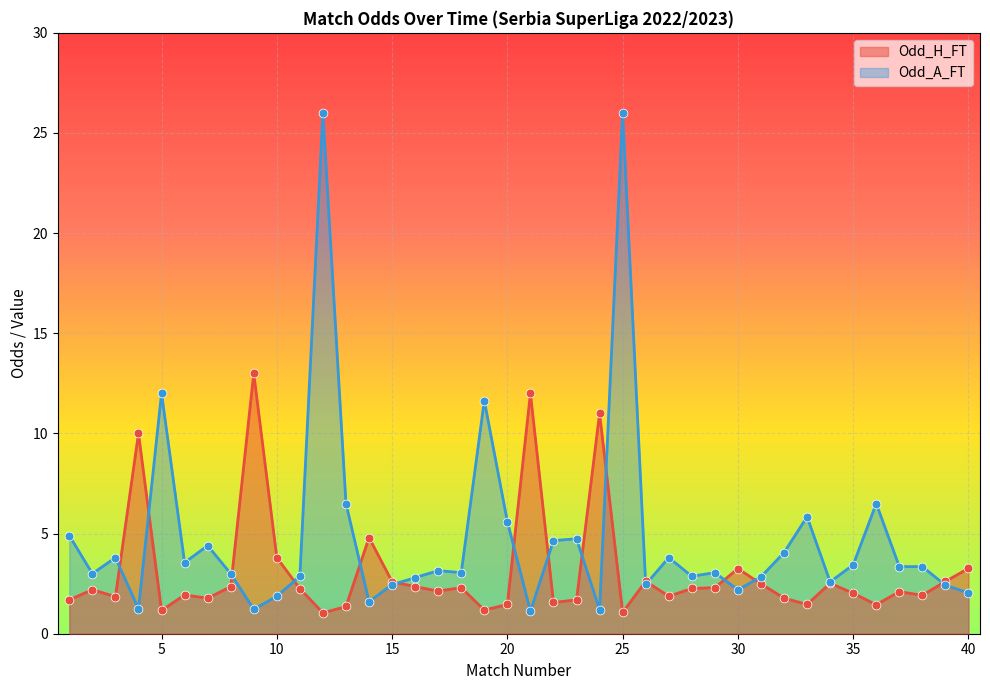

Which series has the widest spread of Y values?

Odd_A_FT